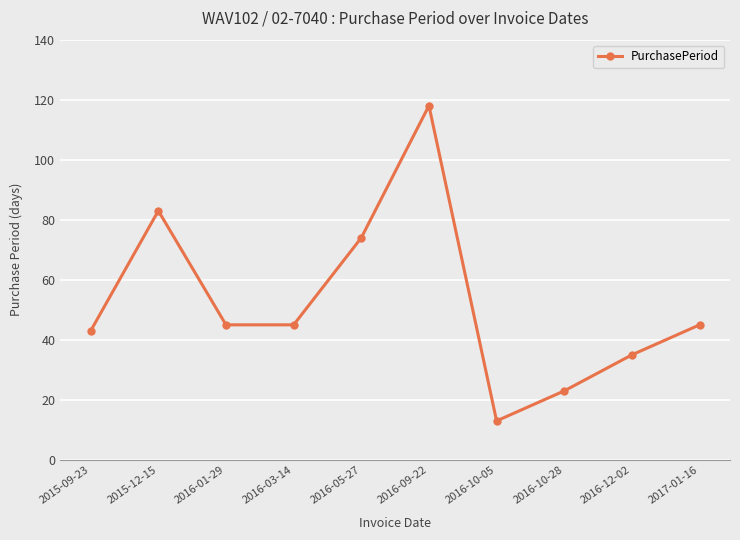

Reading left to right, extract all data points from this chart.

2015-09-23=43	2015-12-15=83	2016-01-29=45	2016-03-14=45	2016-05-27=74	2016-09-22=118	2016-10-05=13	2016-10-28=23	2016-12-02=35	2017-01-16=45